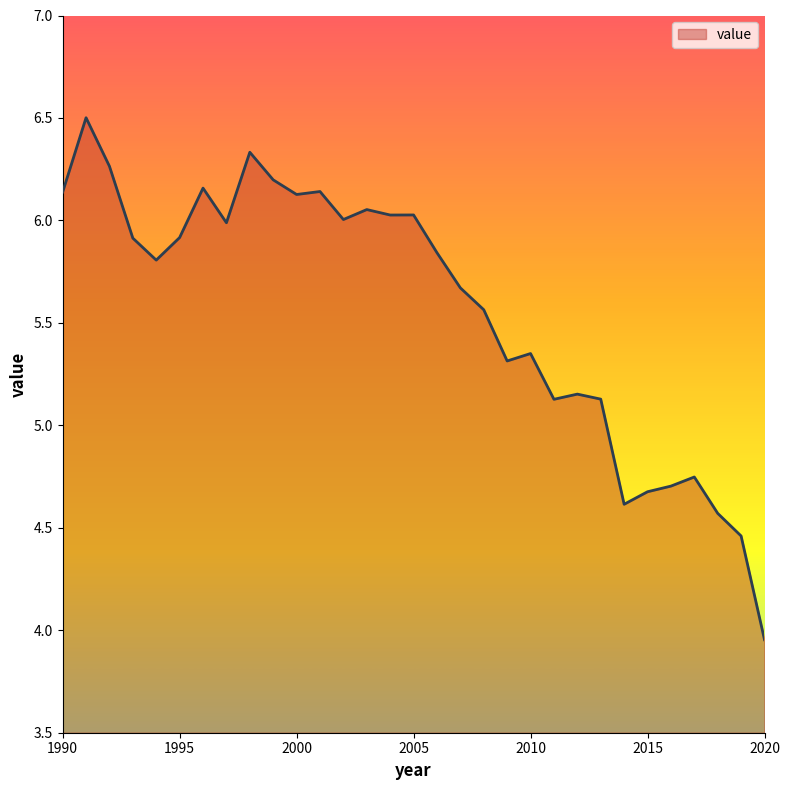

What is the greatest value displayed?

6.5